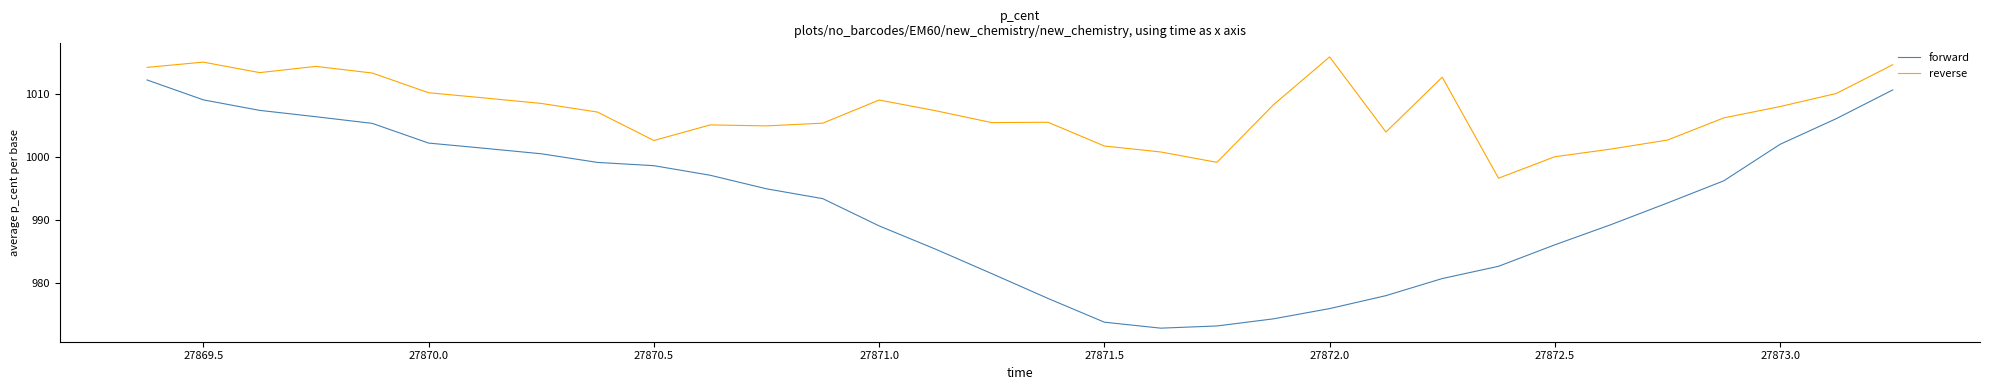

True or false: forward and reverse intersect in this chart.

False